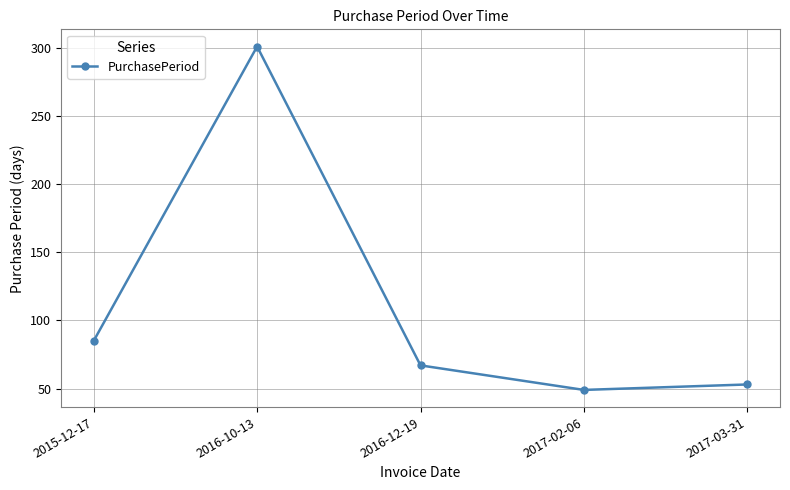

Approximately how many times larger is the value at 2016-10-13 compared to 2017-03-31?

5.7